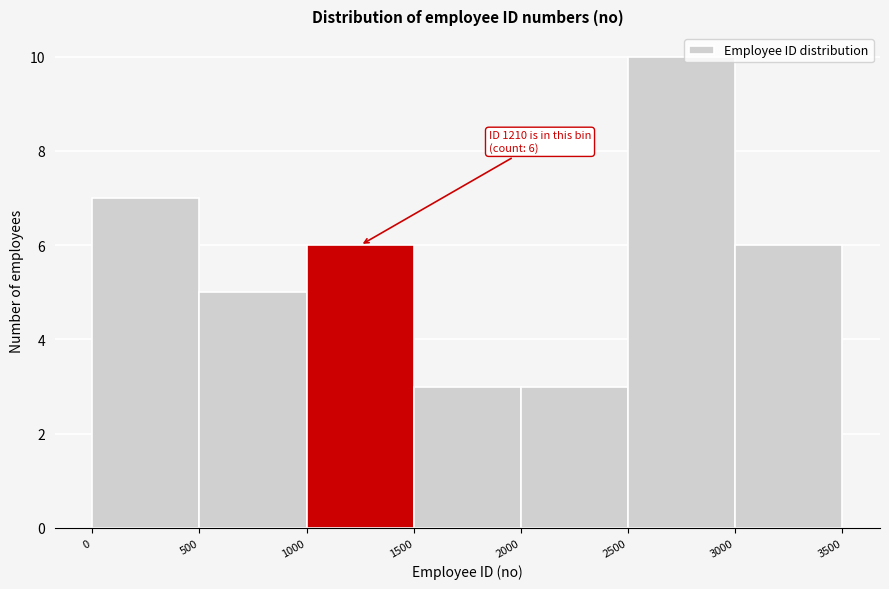

Over which range of the x-axis is the bar tallest?

2500 to 3000